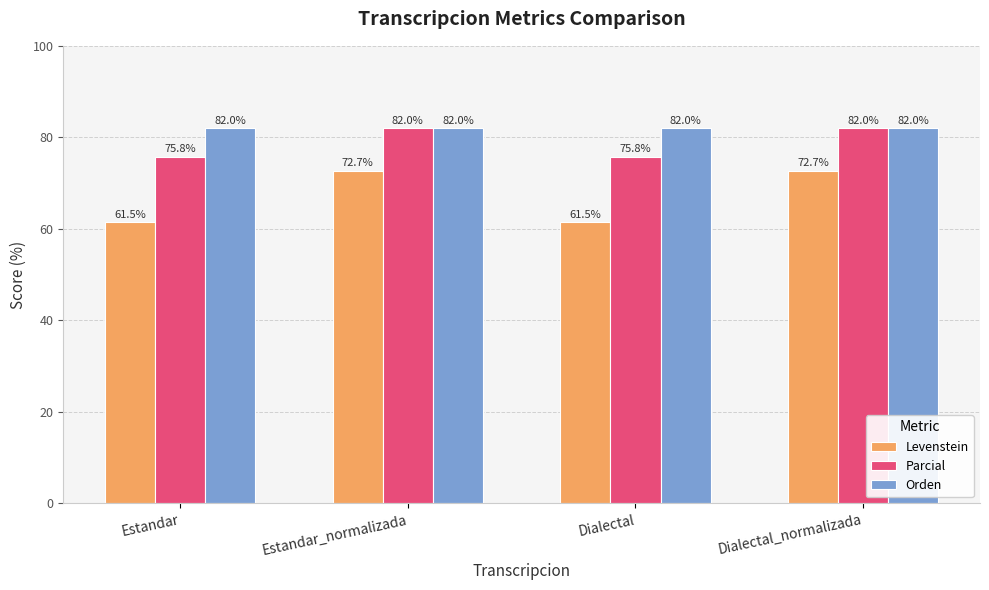

Reading right to left, what are all the values shown in this chart?

Levenstein: 72.7	61.5	72.7	61.5
Parcial: 82.0	75.8	82.0	75.8
Orden: 82.0	82.0	82.0	82.0